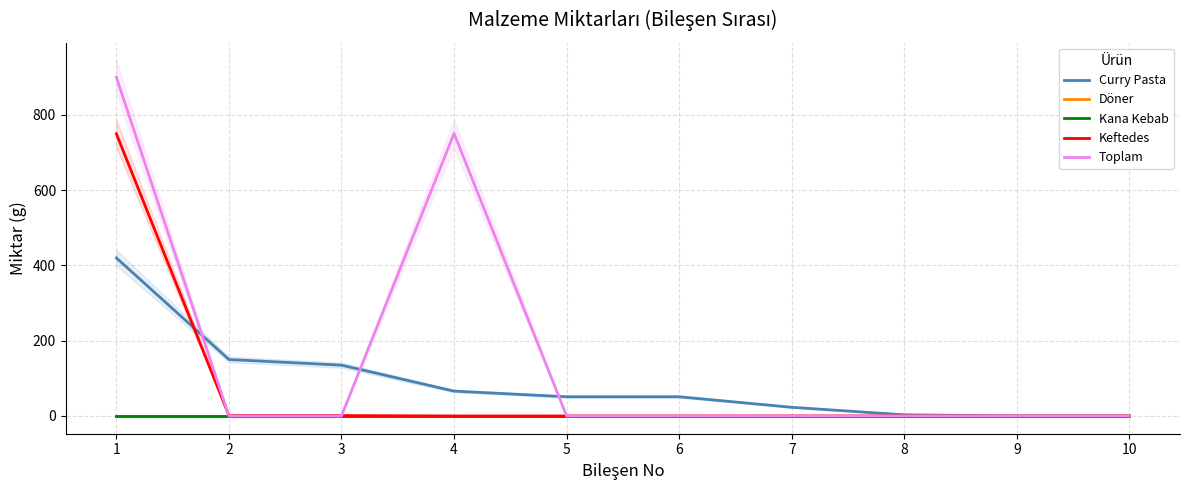

Reading left to right, extract all data points from this chart.

Curry Pasta: 420	150	135	66	51	51	23	3	0	0
Döner: 0	0	0	0	0	0	0	0	0	0
Kana Kebab: 0	0	0	0	0	0	0	0	0	0
Keftedes: 750	1	1	0	0	0	0	0	0	0
Toplam: 900	0	0	751	0	0	0	0	0	0